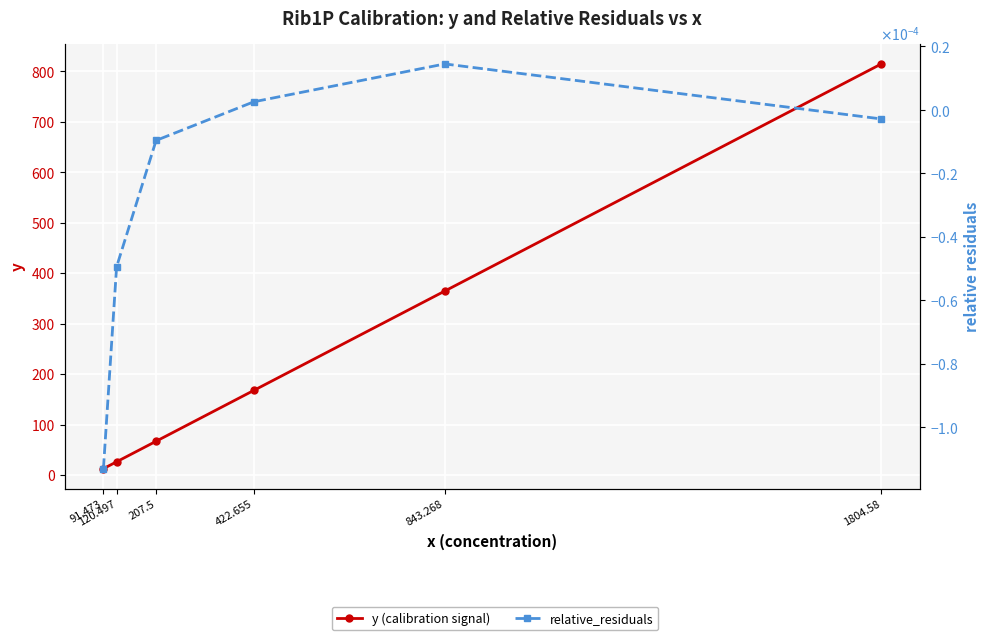

Where is relative_residuals nearest to the value 0?

422.655